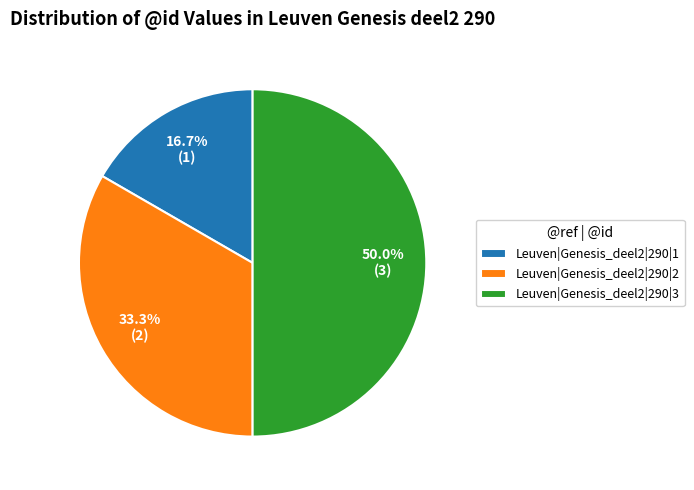

How many segments does this pie chart have?

3